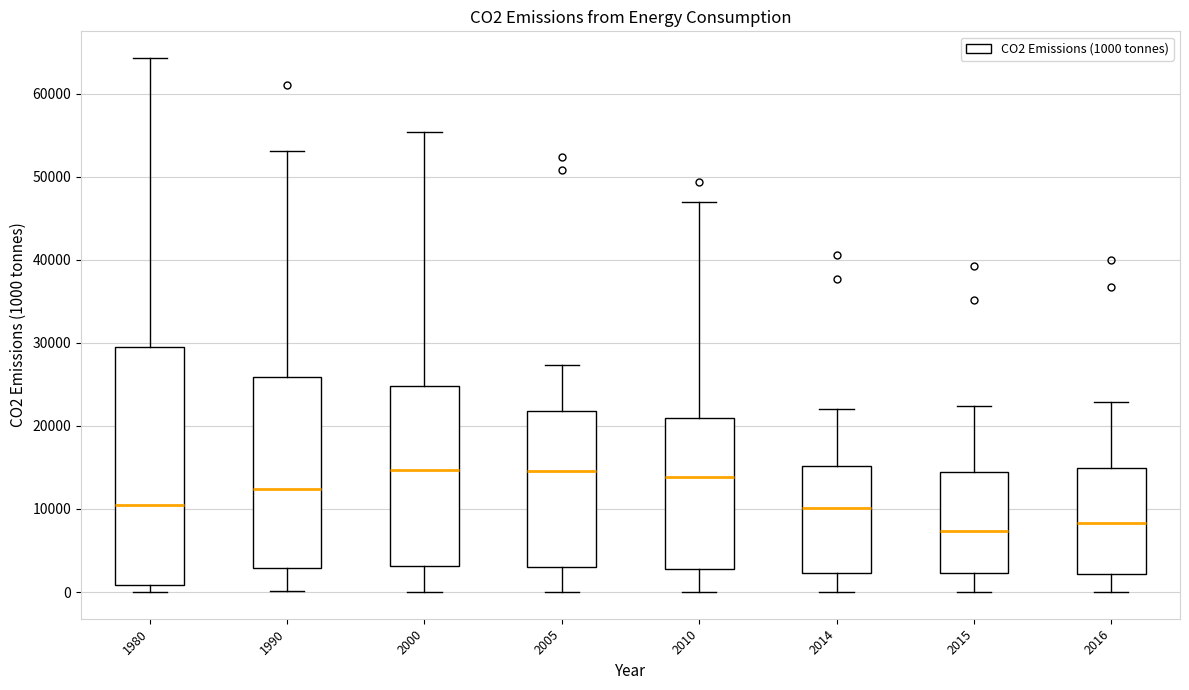

Which box is the tallest, from its lower edge to its upper edge?

1980